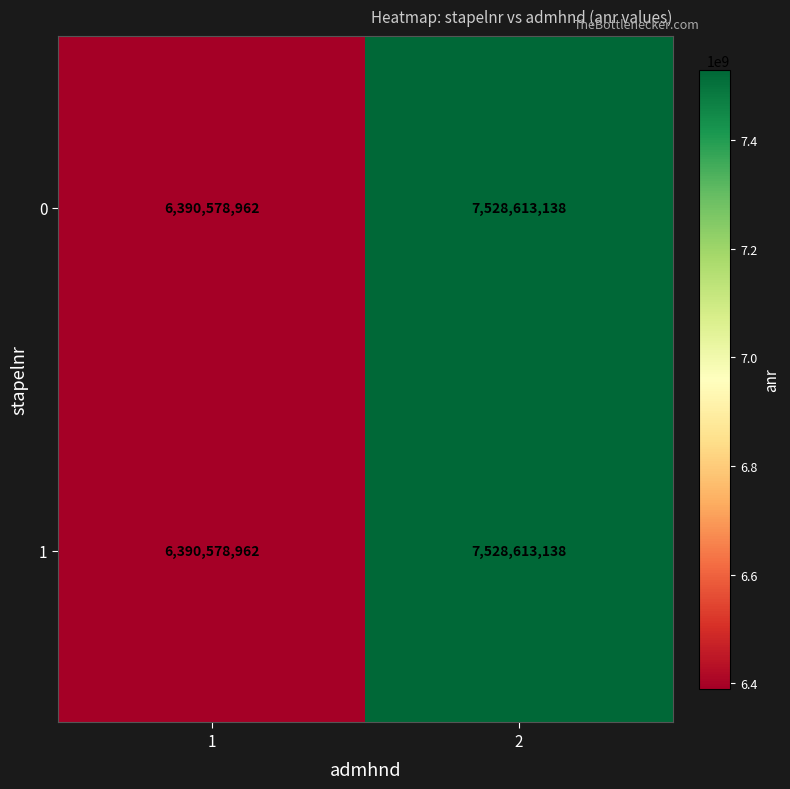

Read the 0 value at 2, to the nearest 10.

7528613140